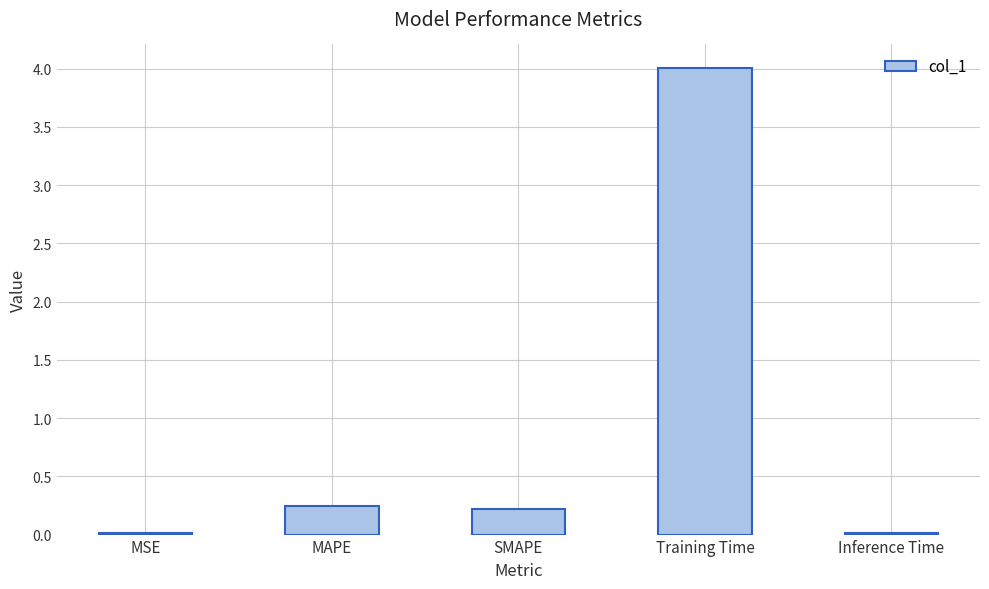

What is the change in value from MAPE to Training Time?

+3.8